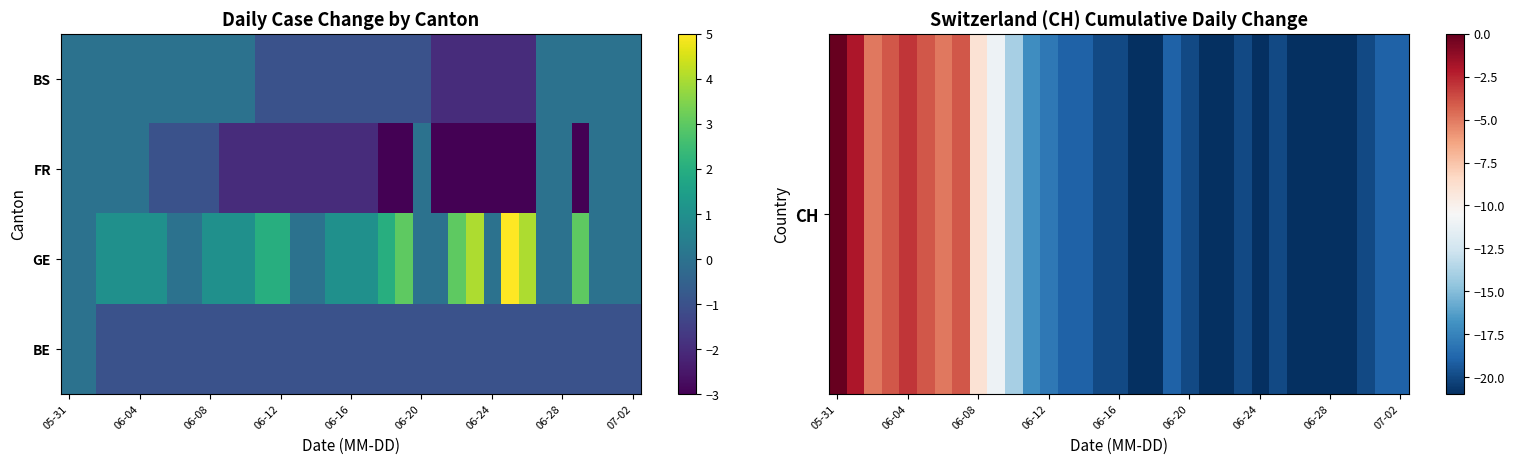

At which category is the sum across all series the highest?

05-31